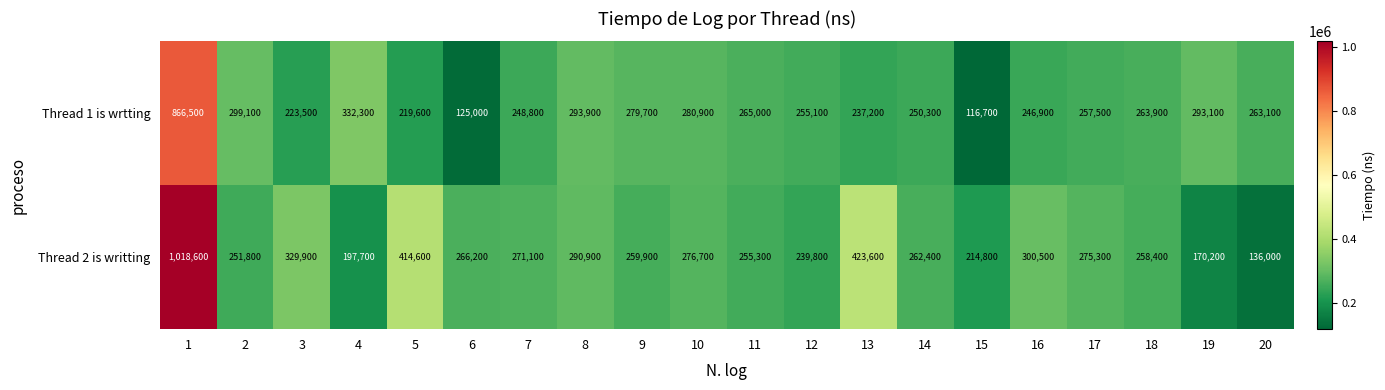

What is the sum of all Thread 1 is wrtting values?

5618100